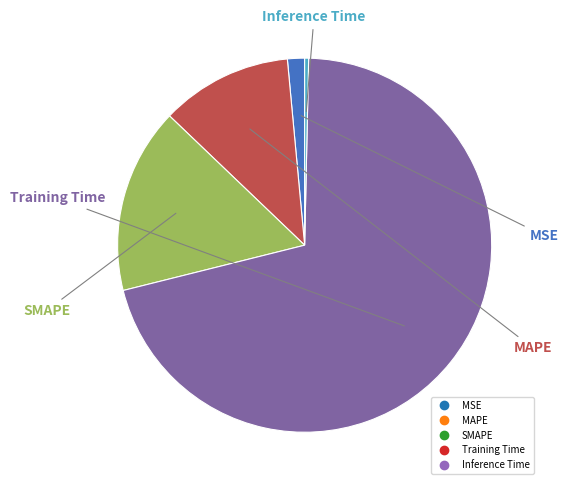

Is MSE the majority of the pie?

No